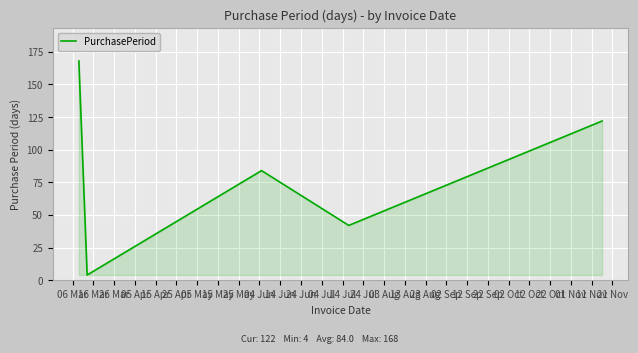

Count the number of categories in the chart.

5